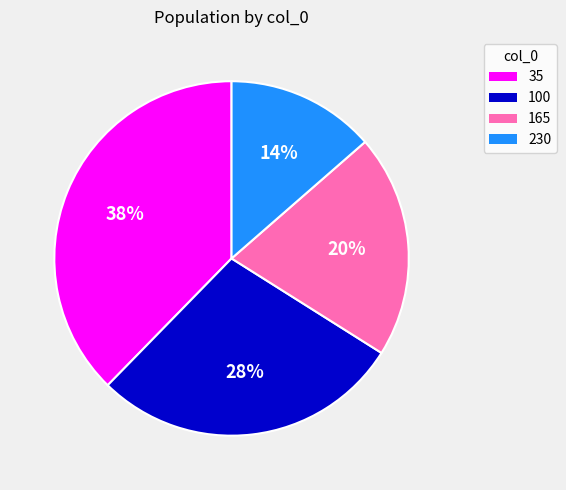

True or false: 230 accounts for 1% of the total.

False